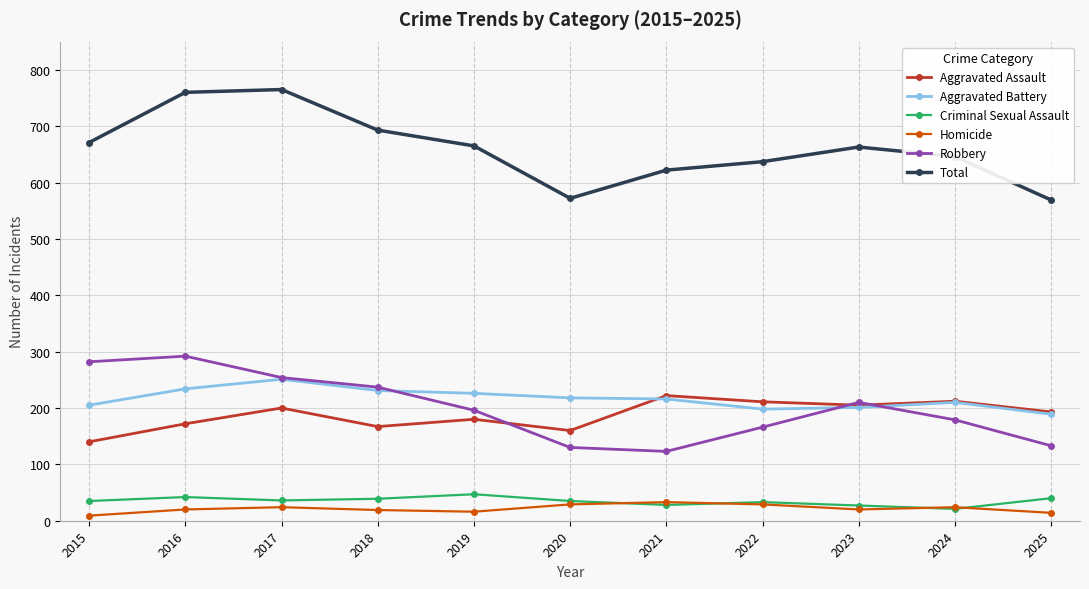

The Total series shows 665 at 2019. True or false?

True